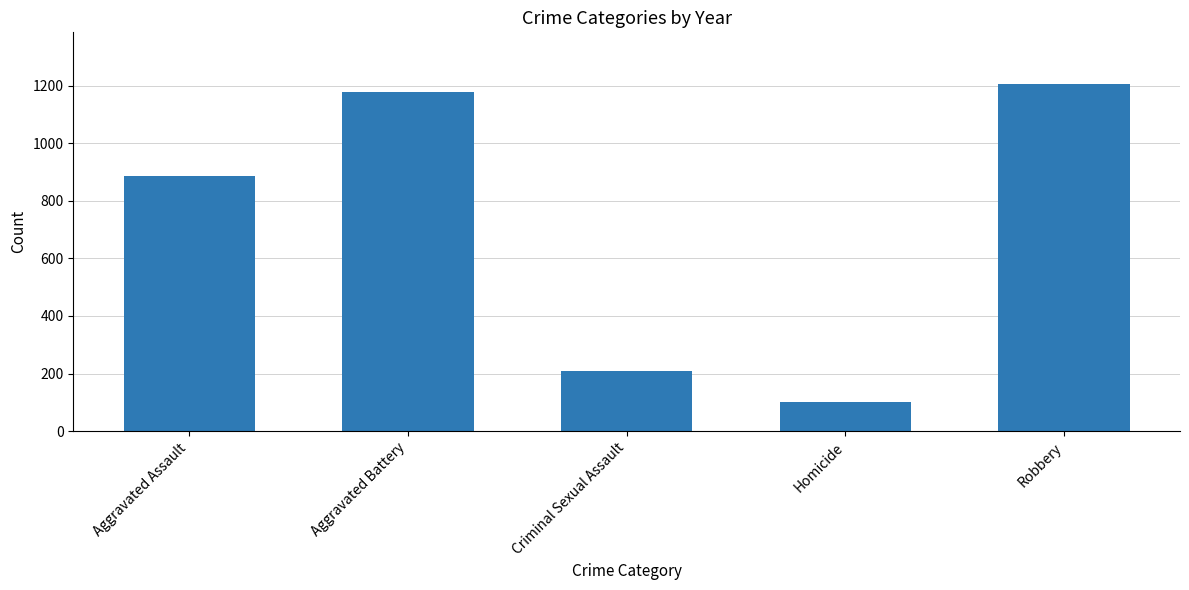

How many data points does each series have?

5